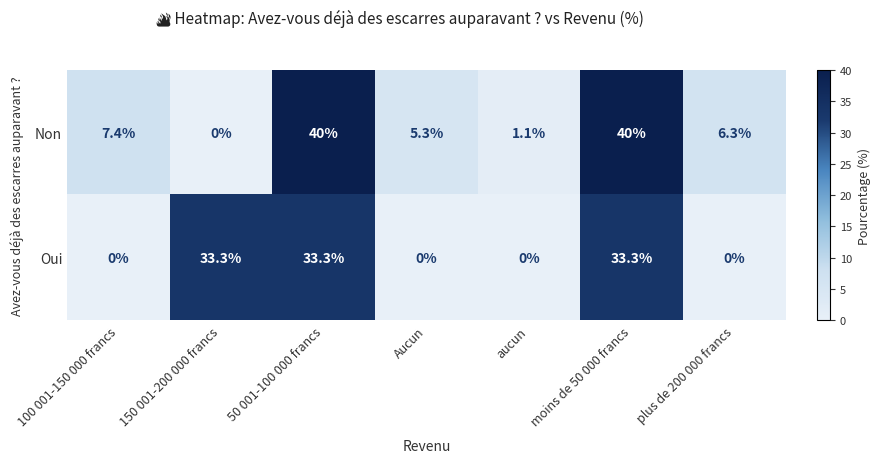

Reading left to right, list all the values displayed in this chart.

Non: 7.4	0.0	40.0	5.3	1.1	40.0	6.3
Oui: 0.0	33.3	33.3	0.0	0.0	33.3	0.0